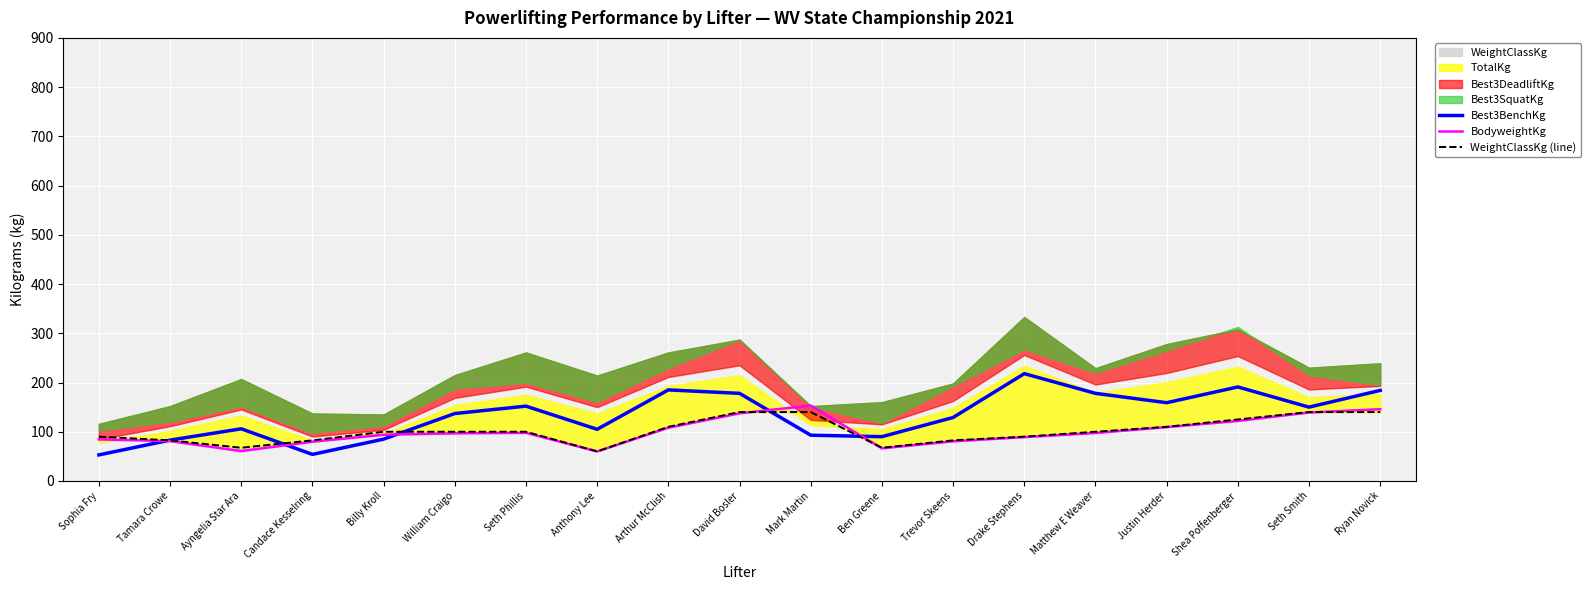

What is the label of the 4th point from the left?

Candace Kesselring